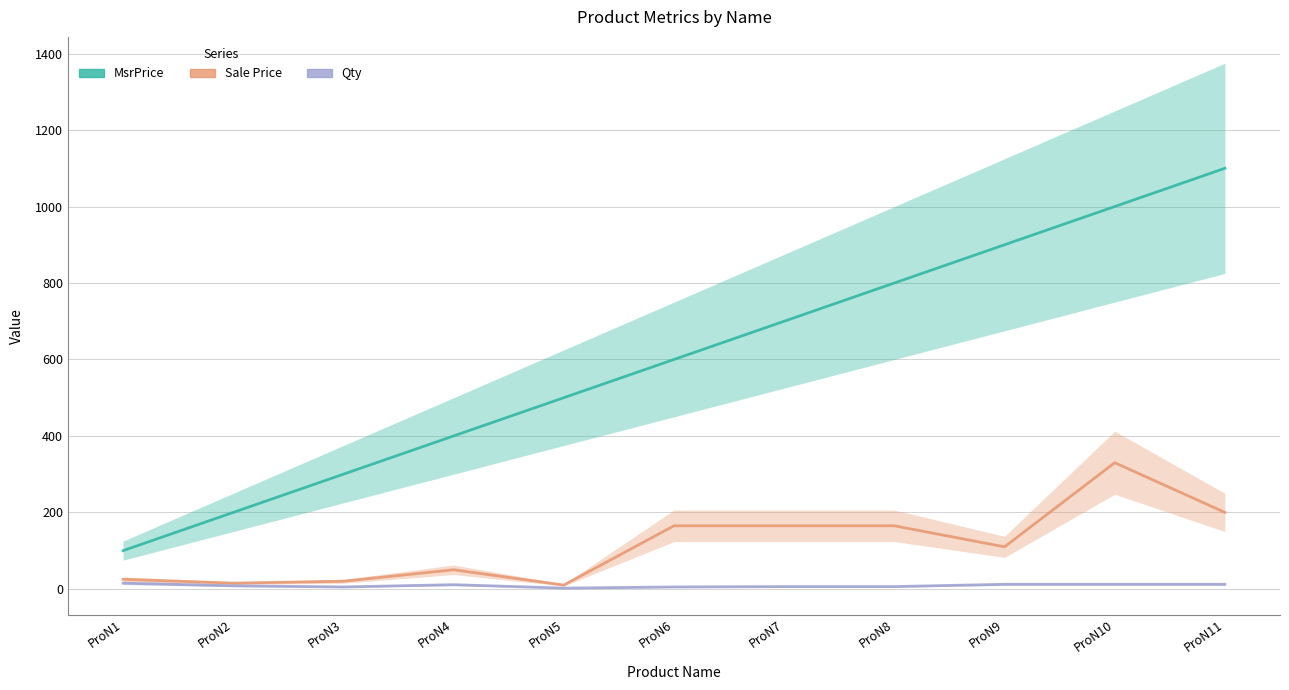

Which series has the largest total across all categories?

MsrPrice